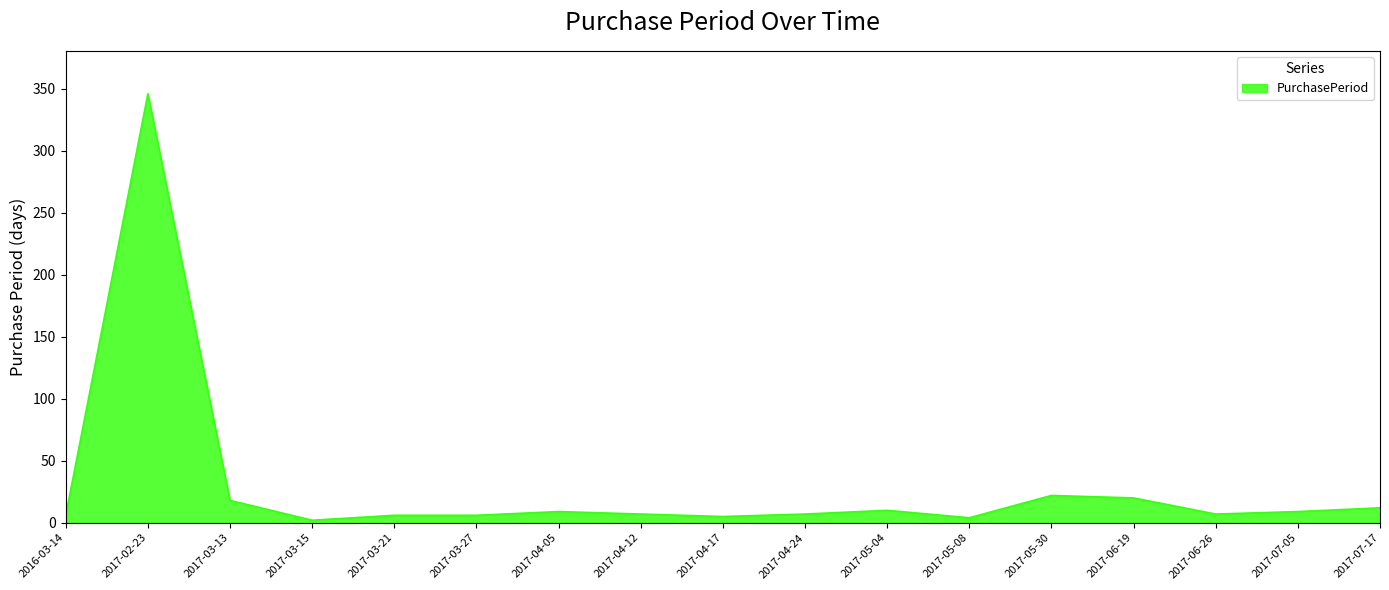

What is the difference between the values at 2017-05-04 and 2017-04-24?

3